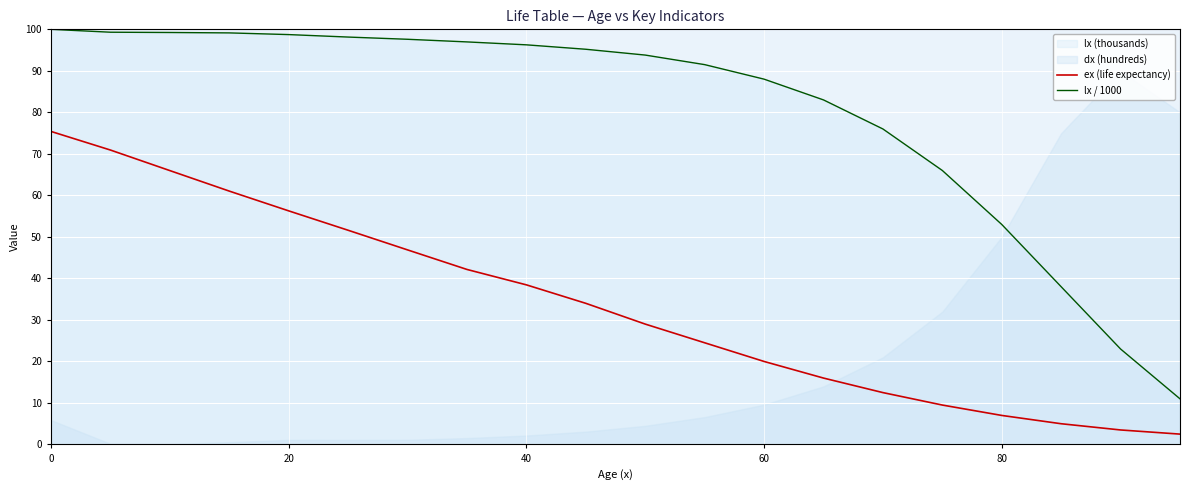

What is the maximum value shown in the chart?

100.0